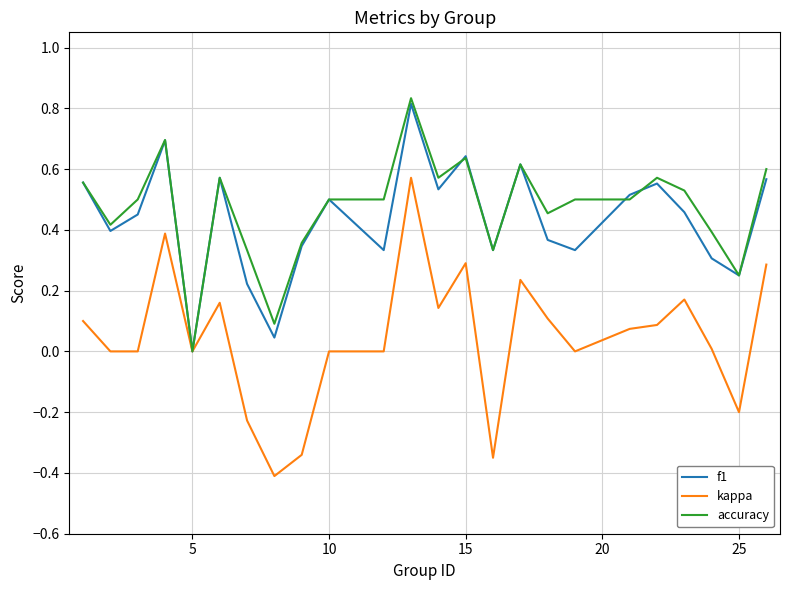

What is the smallest value displayed?

-0.4